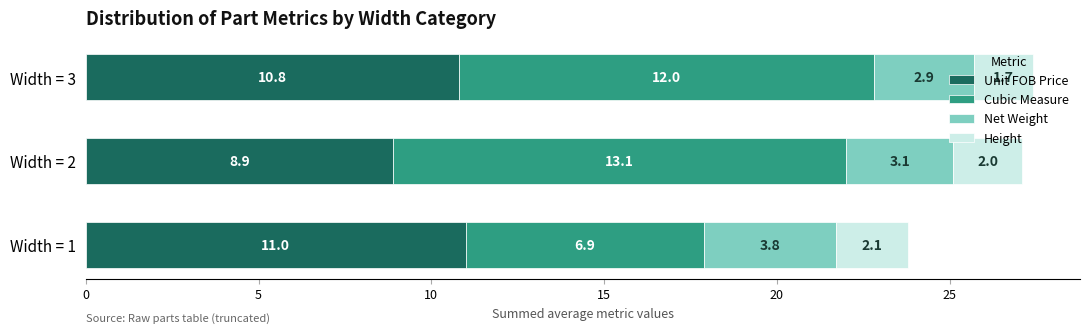

Read the Unit FOB Price value at Width = 2.

8.9